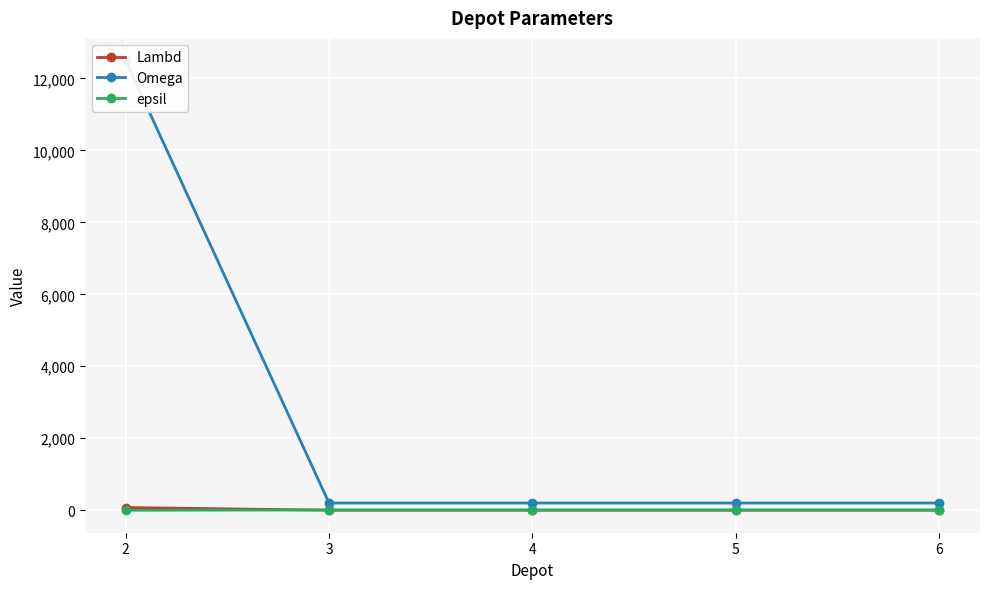

True or false: epsil and Omega intersect in this chart.

False